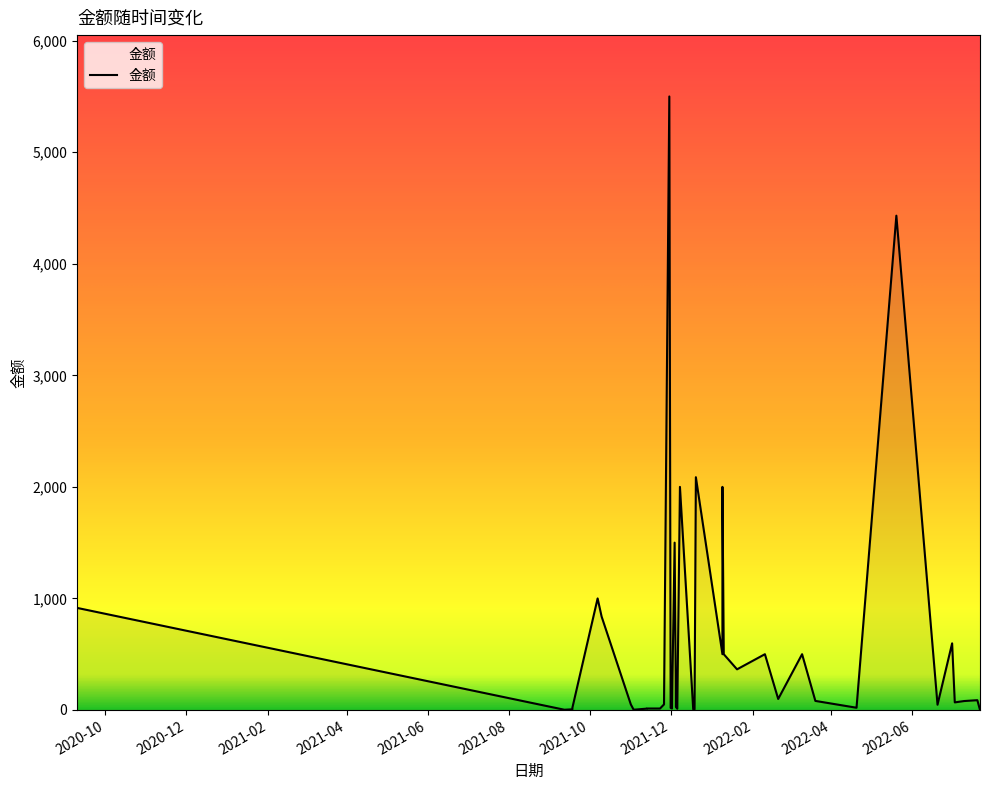

Reading left to right, transcribe all the data shown in this chart.

914.9	2.0	6.0	20.0	1000.0	837.7	50.0	5.0	3.0	12.0	13.0	13.0	13.0	50.0	5500.0	19.0	13.0	1500.0	26.0	11.0	2000.0	5.8	4.5	2086.7	500.0	2000.0	500.0	364.3	500.0	98.7	500.0	81.2	20.0	4431.3	47.1	597.2	68.0	80.0	87.7	0.1